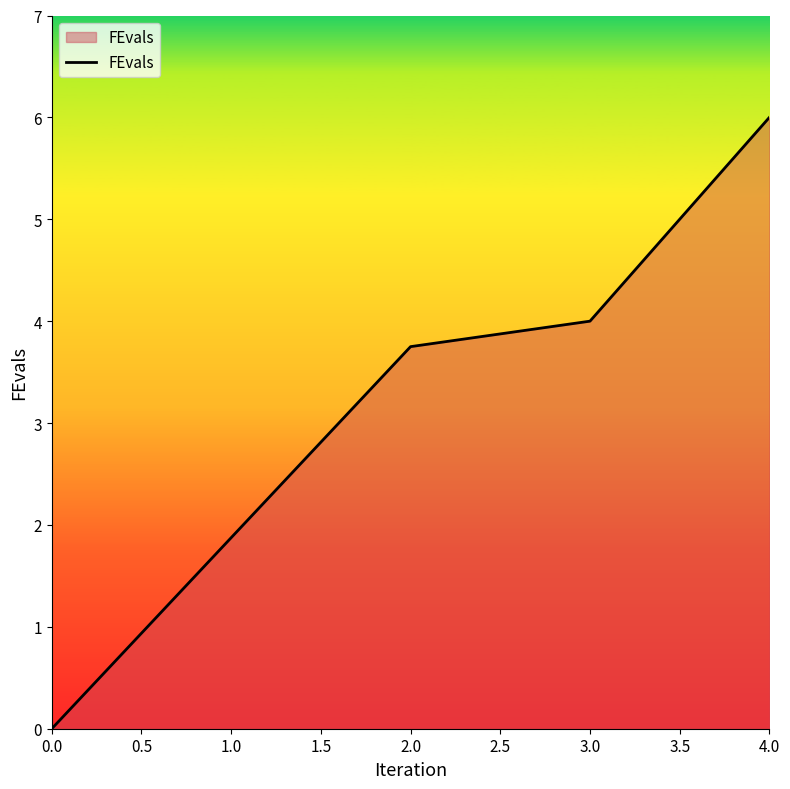

At which label does the data first exceed 3?

2.0